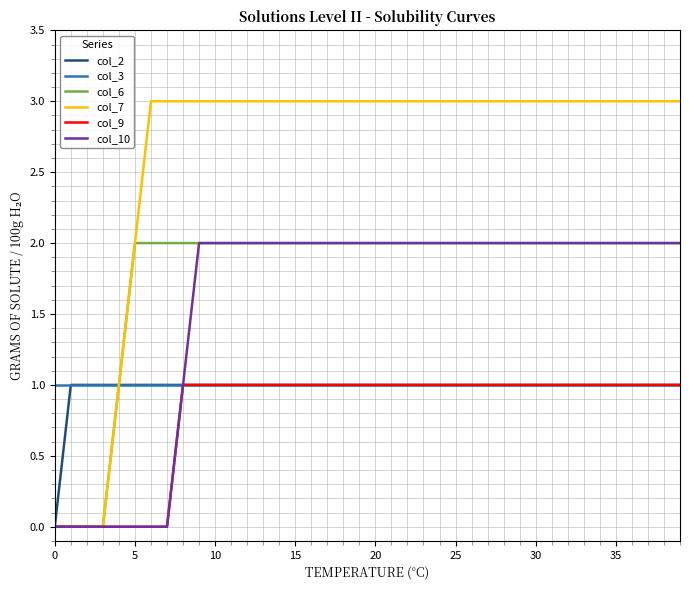

Which series has the widest spread of values?

col_7